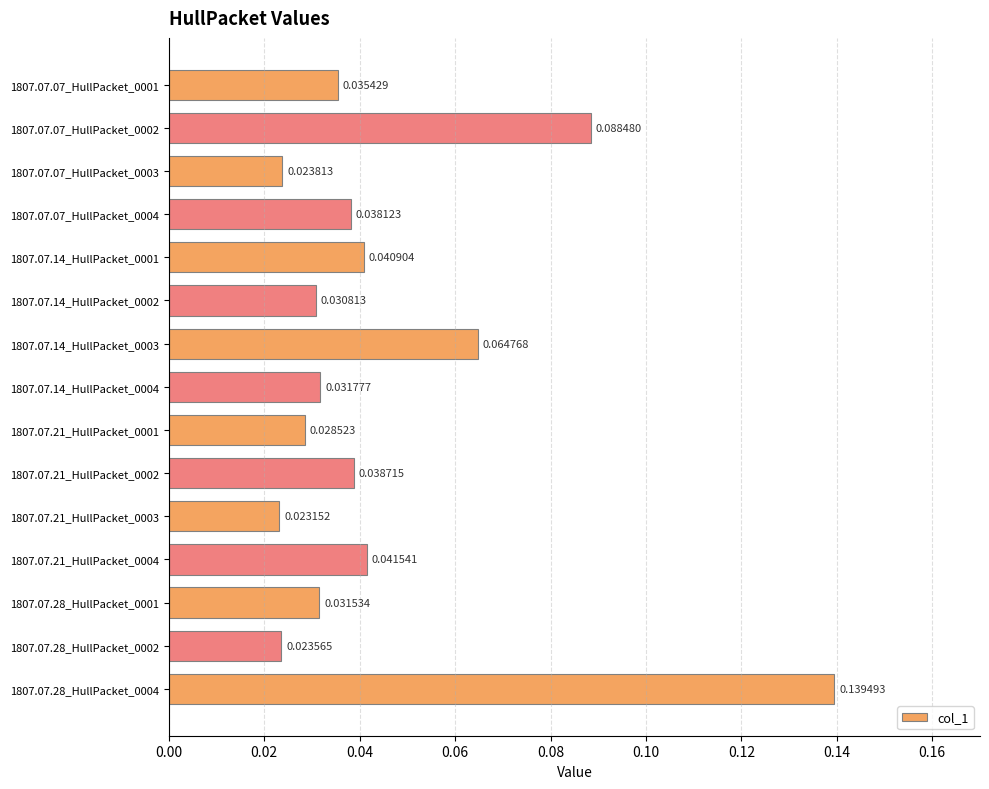

Rank the categories by value from lowest to highest.

1807.07.21_HullPacket_0003, 1807.07.28_HullPacket_0002, 1807.07.07_HullPacket_0003, 1807.07.21_HullPacket_0001, 1807.07.14_HullPacket_0002, 1807.07.28_HullPacket_0001, 1807.07.14_HullPacket_0004, 1807.07.07_HullPacket_0001, 1807.07.07_HullPacket_0004, 1807.07.21_HullPacket_0002, 1807.07.14_HullPacket_0001, 1807.07.21_HullPacket_0004, 1807.07.14_HullPacket_0003, 1807.07.07_HullPacket_0002, 1807.07.28_HullPacket_0004